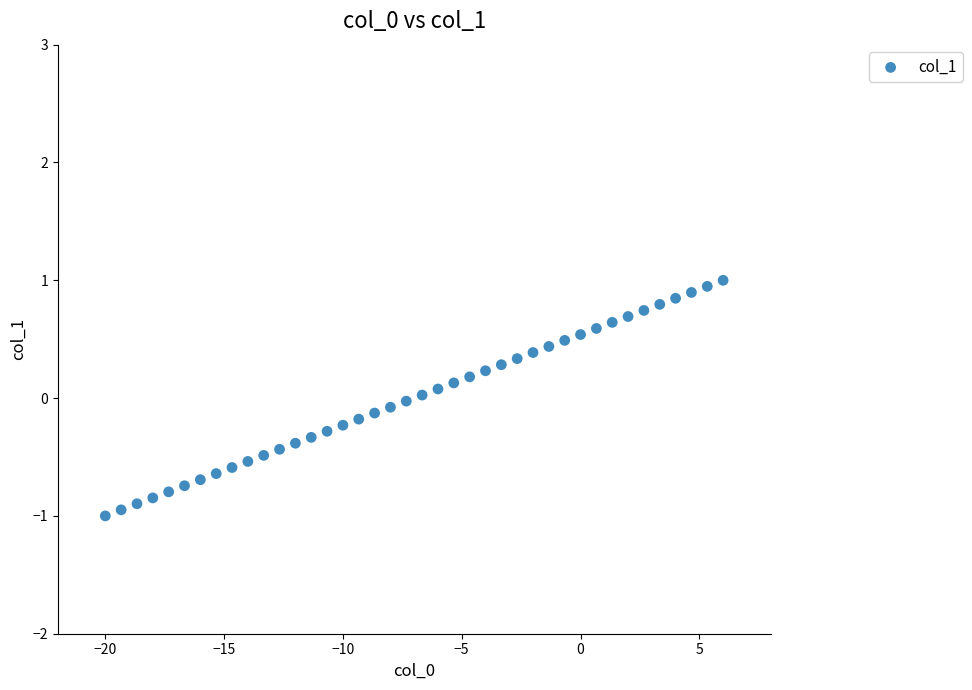

What is the range of Y values (max minus min)?

2.0